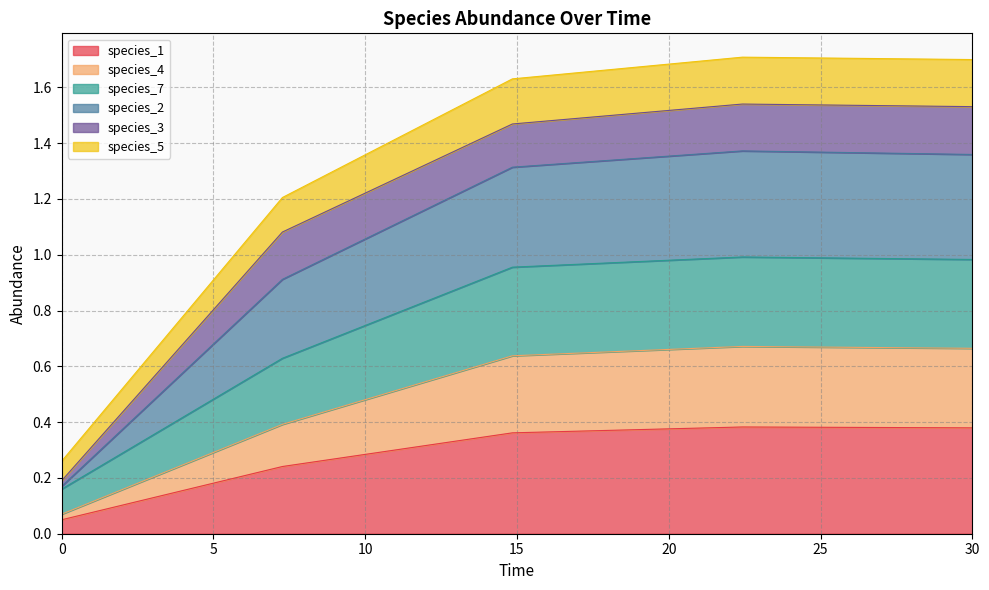

At how many categories does at least one series exceed 0?

5